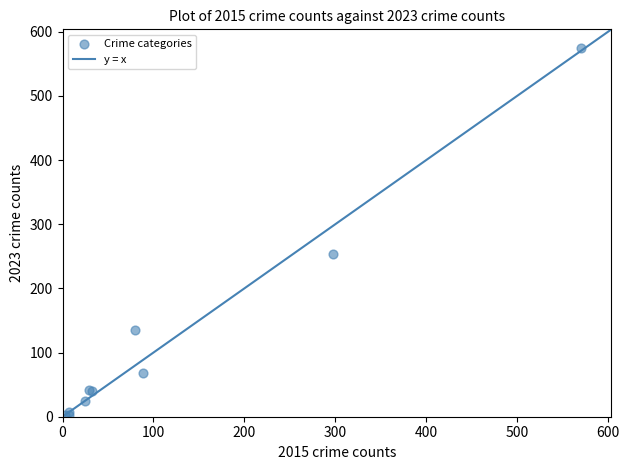

What Y value in the scatter plot is closest to 288?

254